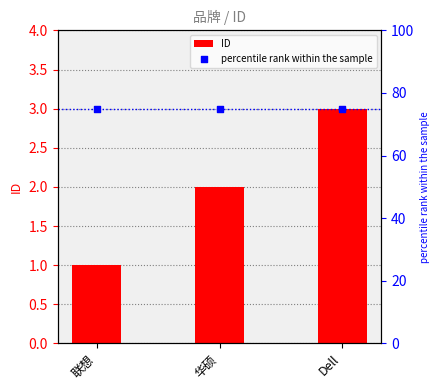

What are all the series names shown in the legend?

ID, percentile rank within the sample